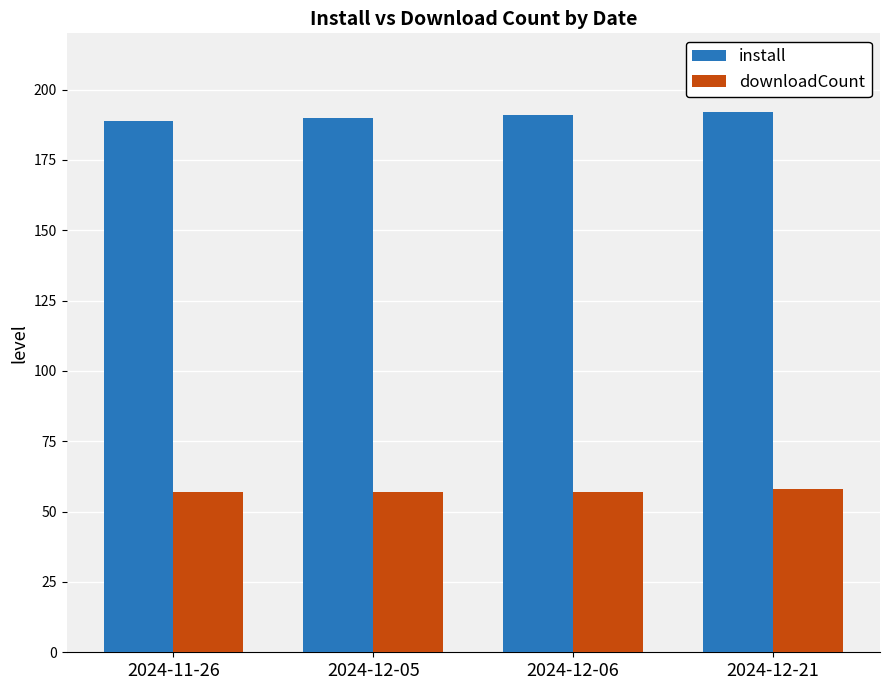

What position from the right is 2024-11-26?

4